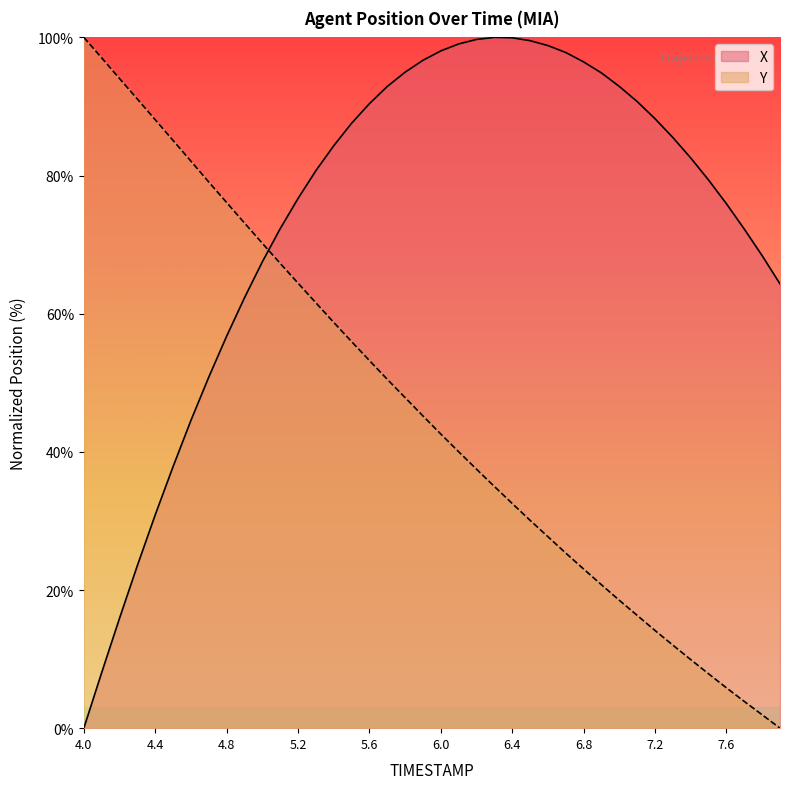

After their last crossing, which series has the higher values: Y or X?

X